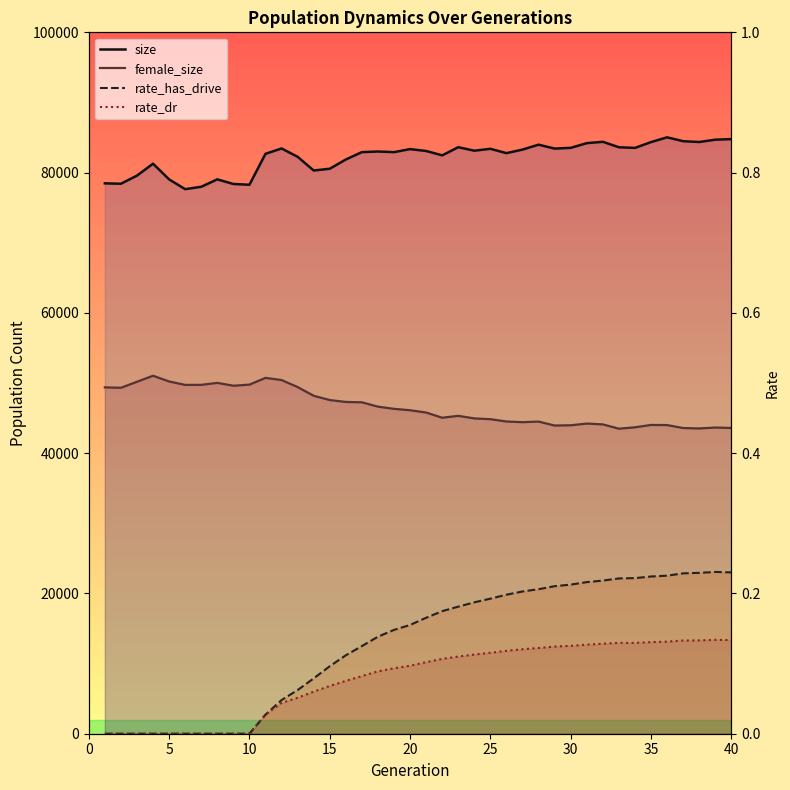

What is the difference between the highest and lowest values at 38?

84362.9